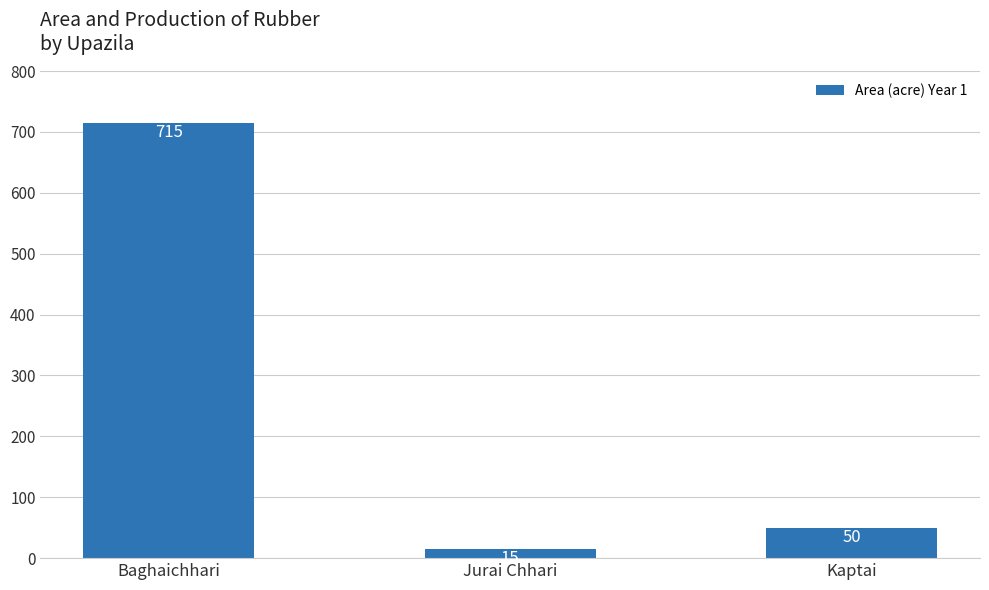

Approximately how many times larger is the value at Kaptai compared to Baghaichhari?

0.1